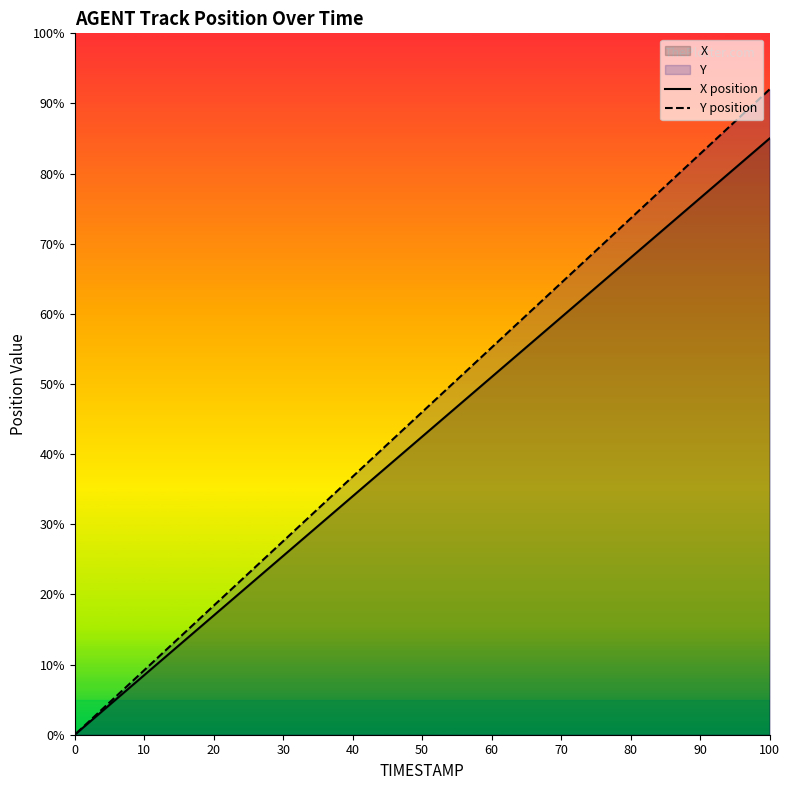

How many categories are shown in the chart?

20